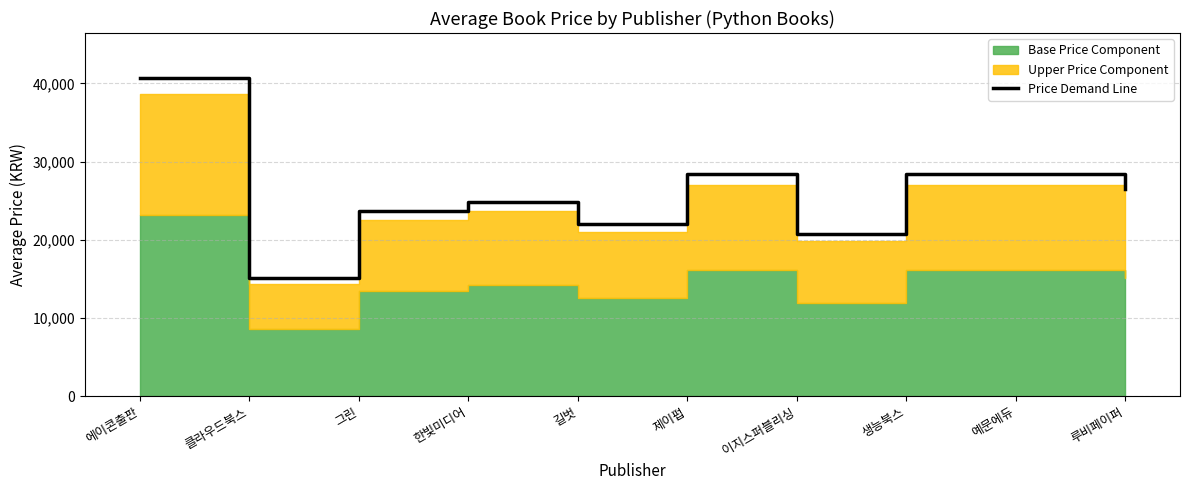

At which category does the data reach its first local valley?

클라우드북스